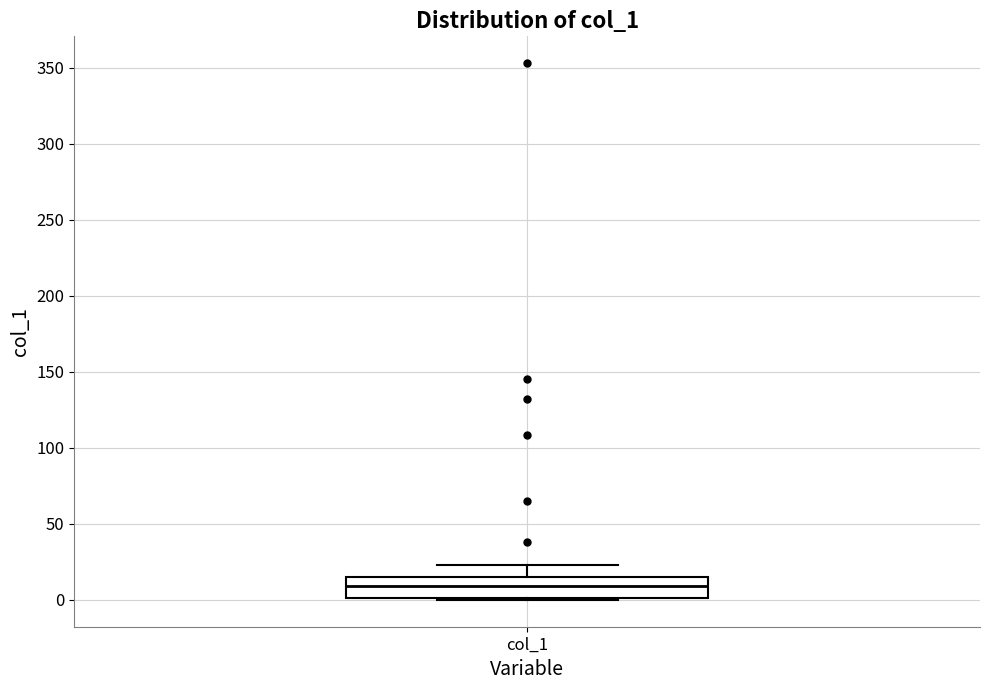

Transcribe this box plot: give where the median line is, the range the box spans, and where the two whiskers end, as read against the y-axis. The values are not printed on the chart, so give them approximately, as read against the axis.

median 10, box 0 to 15, whiskers 0 to 25